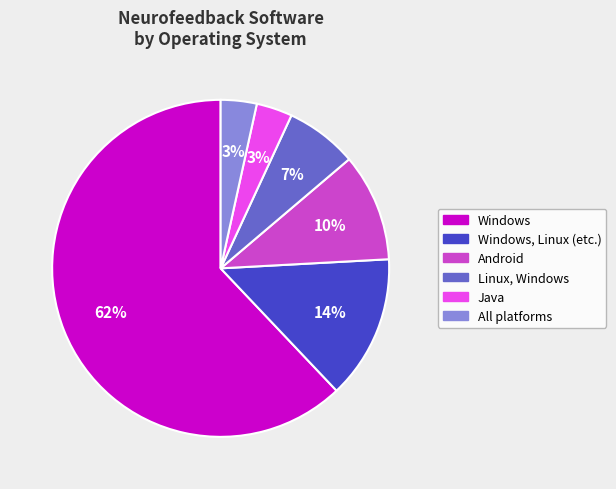

Count the number of slices in the pie.

6